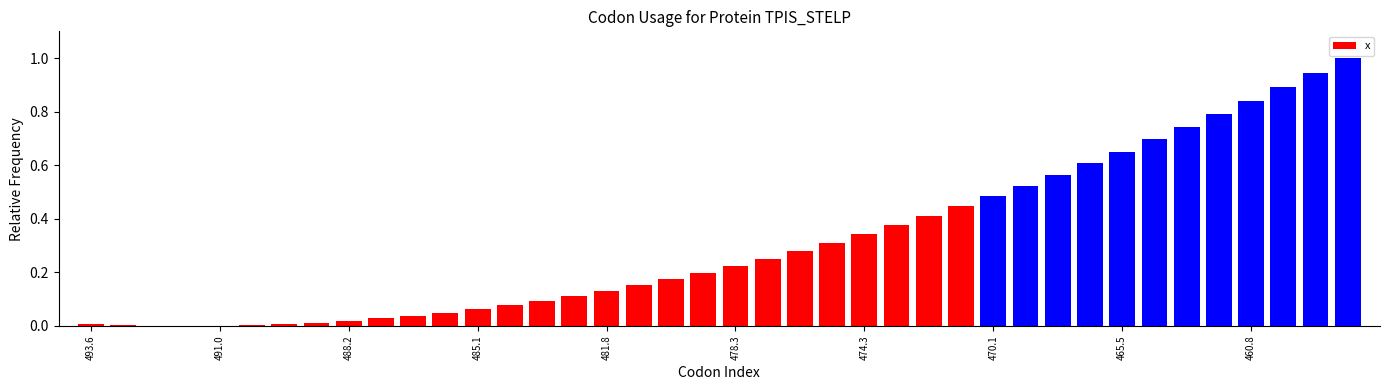

How many data points does each series have?

40